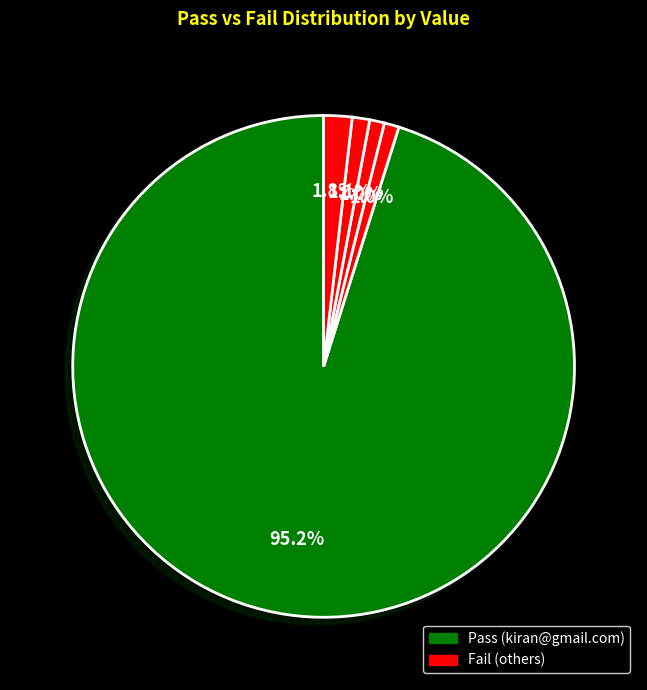

How many segments does this pie chart have?

5